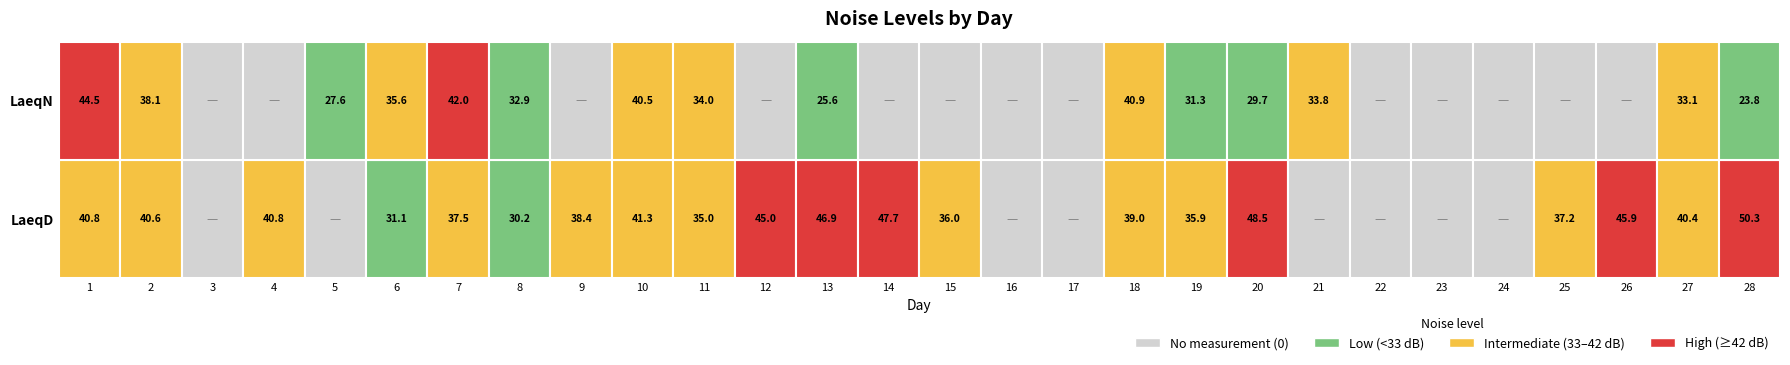

Reading left to right, list all the values displayed in this chart.

LaeqD: 1=40.8	2=40.6	3=0.0	4=40.8	5=0.0	6=31.1	7=37.5	8=30.2	9=38.4	10=41.3	11=35.0	12=45.0	13=46.9	14=47.7	15=36.0	16=0.0	17=0.0	18=39.0	19=35.9	20=48.5	21=0.0	22=0.0	23=0.0	24=0.0	25=37.2	26=45.9	27=40.4	28=50.3
LaeqN: 1=44.5	2=38.1	3=0.0	4=0.0	5=27.6	6=35.6	7=42.0	8=32.9	9=0.0	10=40.5	11=34.0	12=0.0	13=25.6	14=0.0	15=0.0	16=0.0	17=0.0	18=40.9	19=31.3	20=29.7	21=33.8	22=0.0	23=0.0	24=0.0	25=0.0	26=0.0	27=33.1	28=23.8